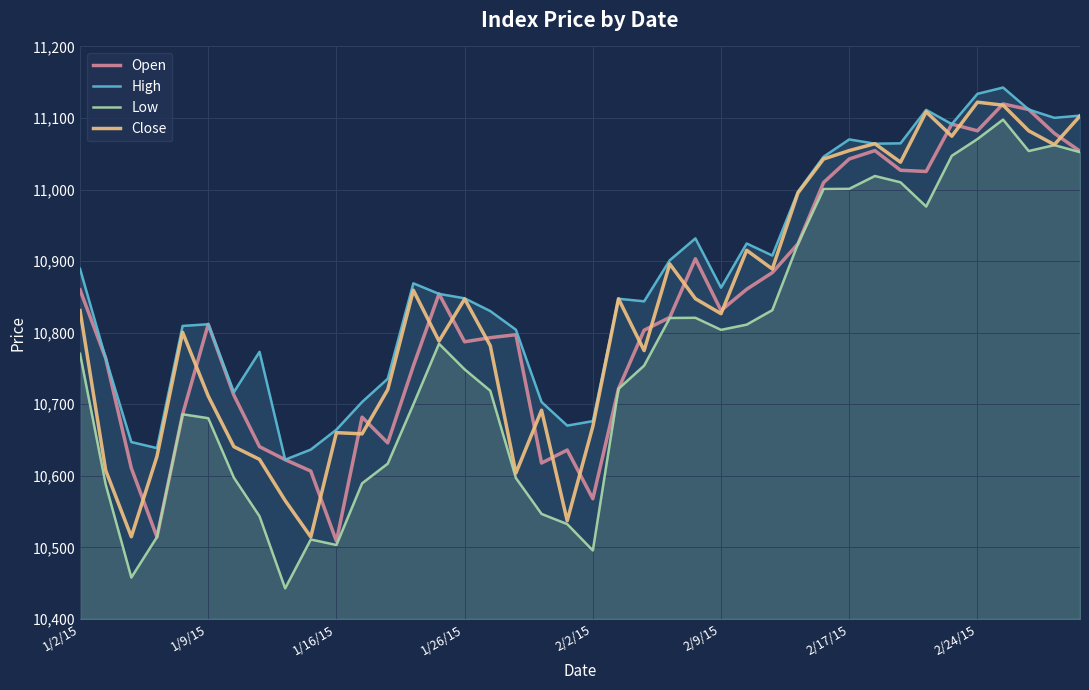

True or false: Low and High cross at least once.

False